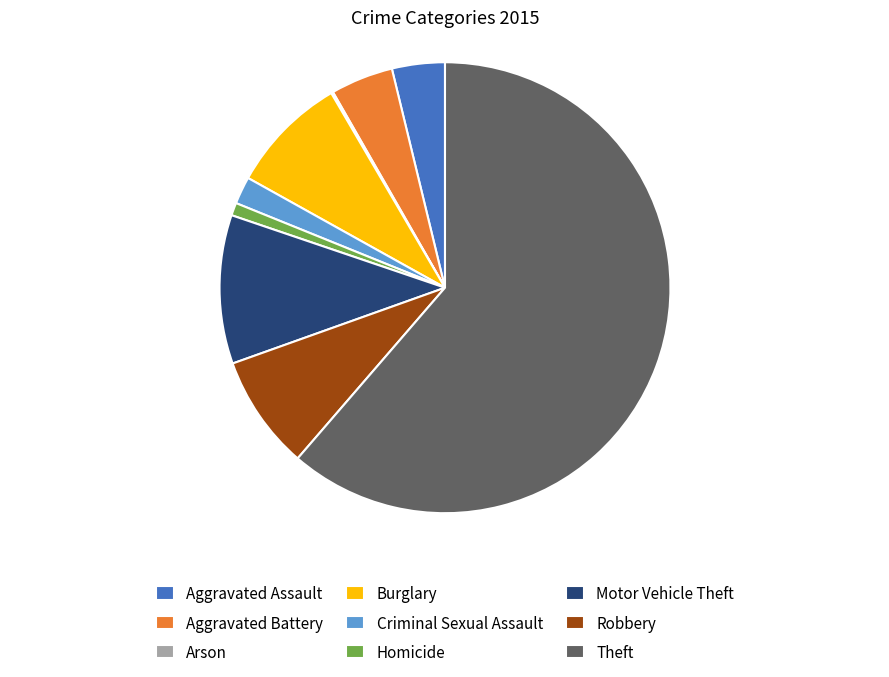

True or false: Aggravated Assault accounts for 4% of the total.

True